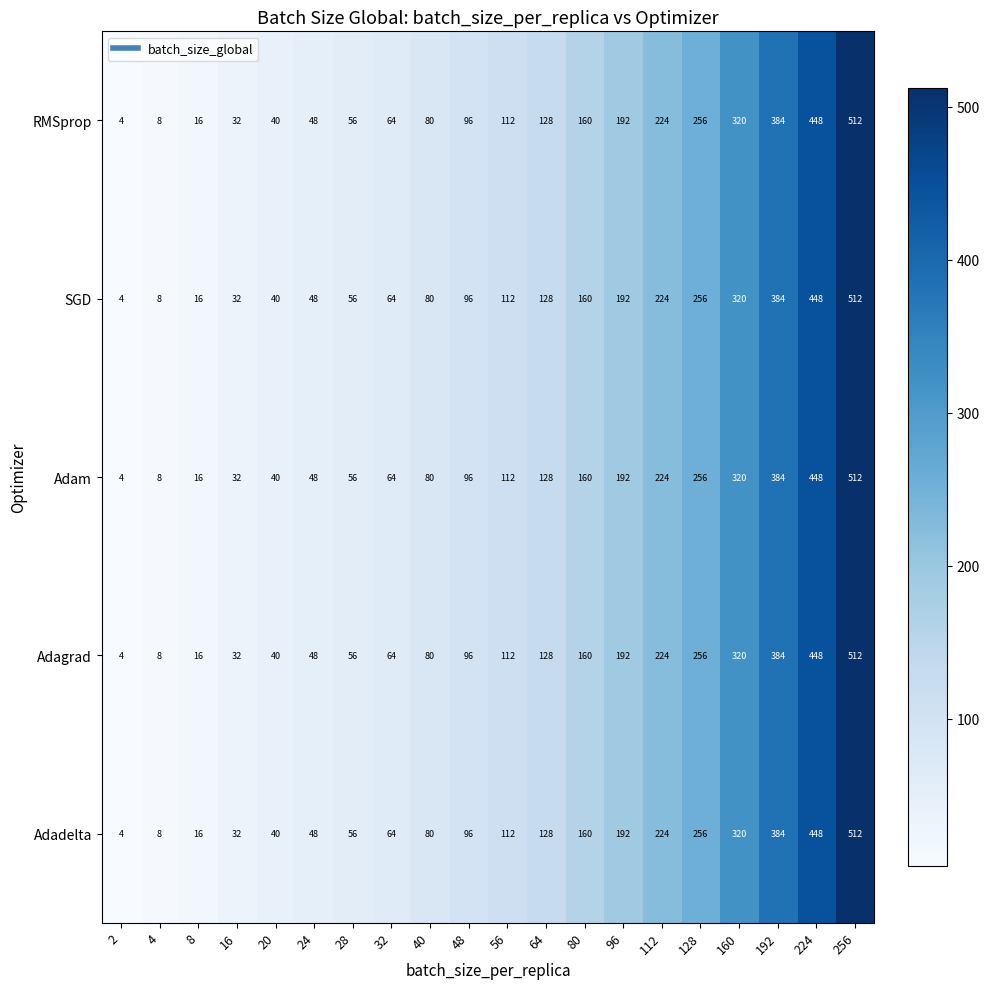

What is the sum of all RMSprop values?

3180